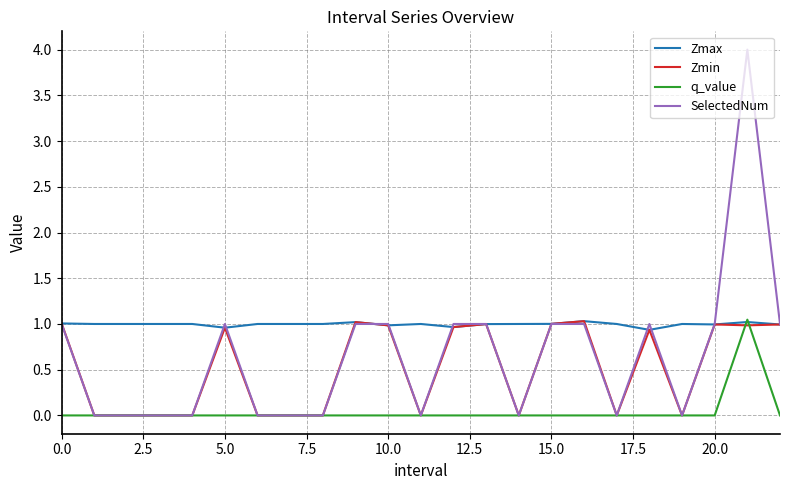

What is the maximum value shown in the chart?

4.0